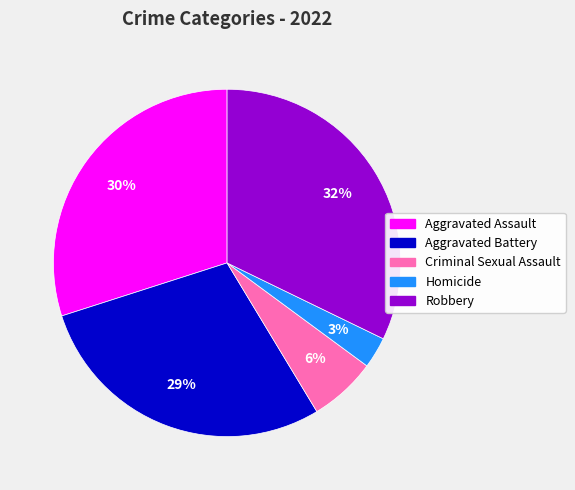

To the nearest percent, what is the combined percentage of Robbery and Criminal Sexual Assault?

38%